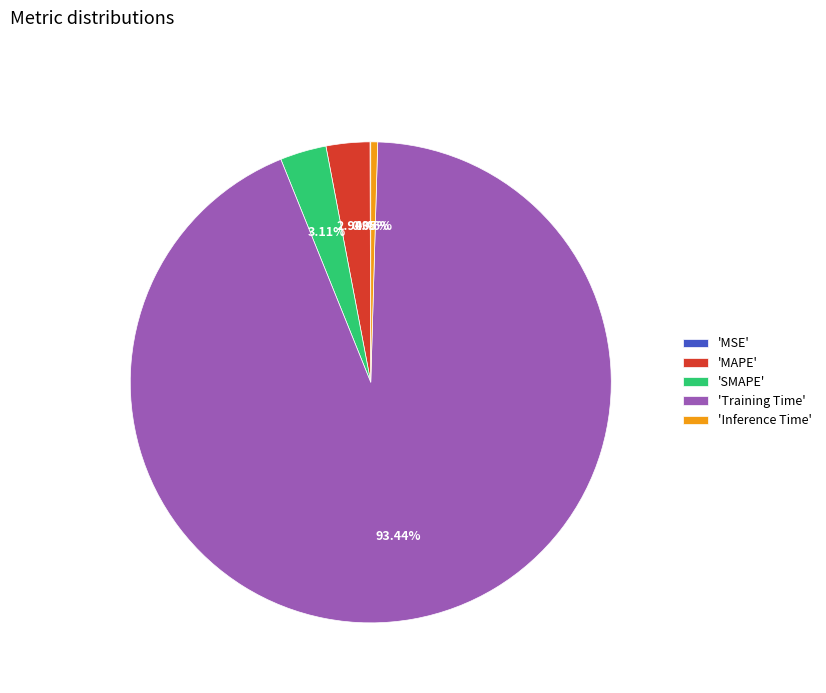

Between 'Training Time' and 'MAPE', which is larger?

'Training Time'